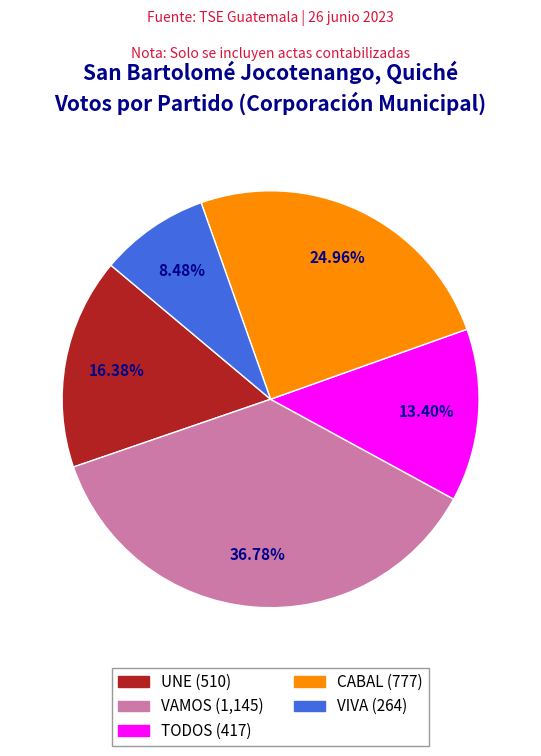

How many segments does this pie chart have?

5